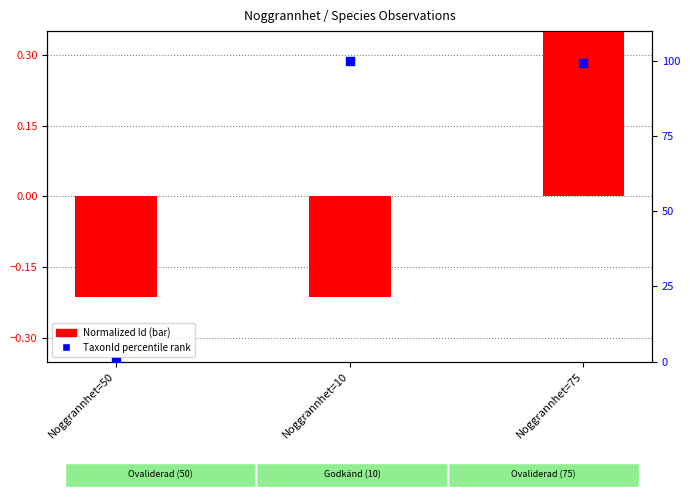

Is the value of Normalized Id (bar) at Noggrannhet=75 greater than the value of TaxonId percentile at Noggrannhet=50?

Yes